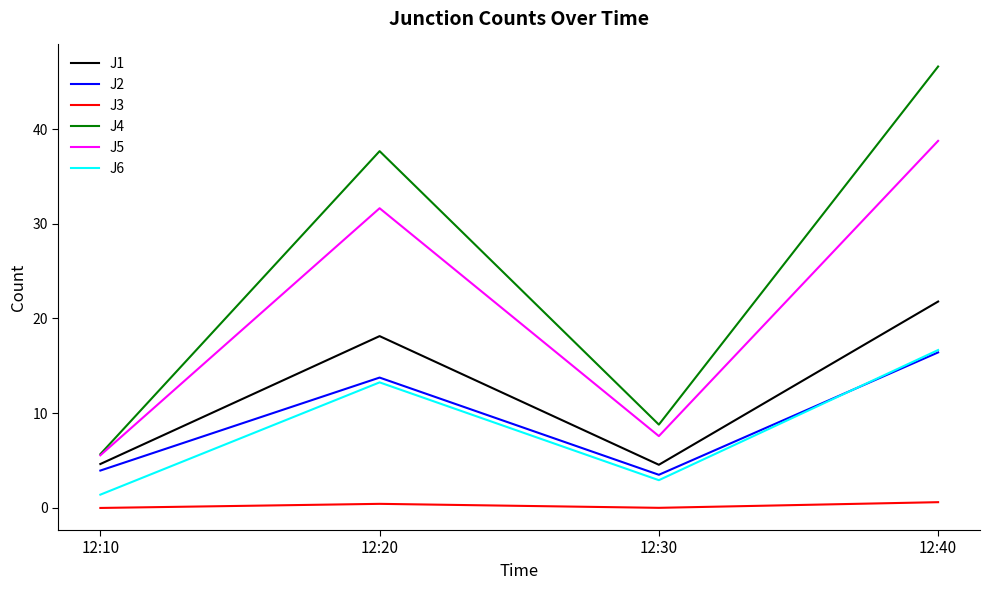

What are all the series names shown in the legend?

J1, J2, J3, J4, J5, J6